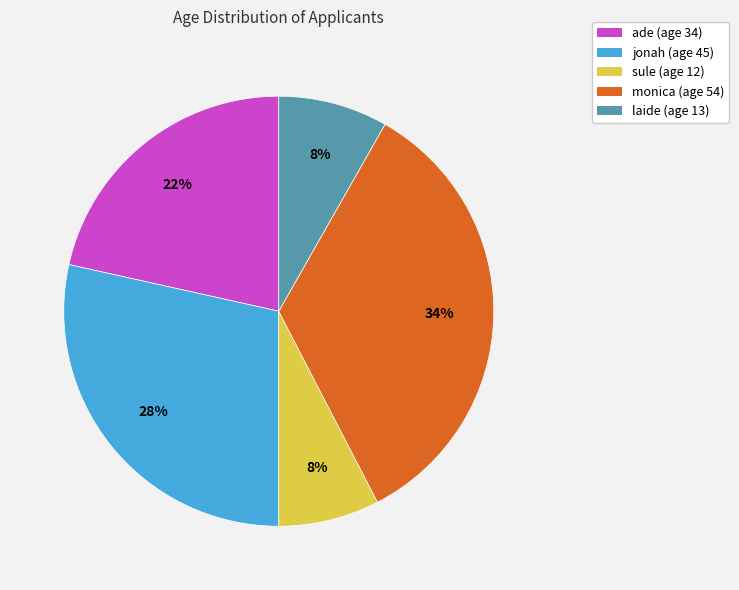

True or false: monica accounts for 34% of the total.

True